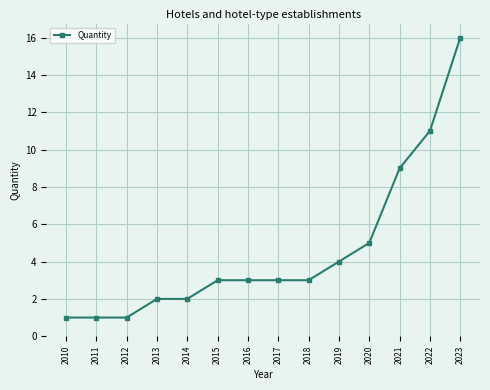

How many series are shown in this chart?

1